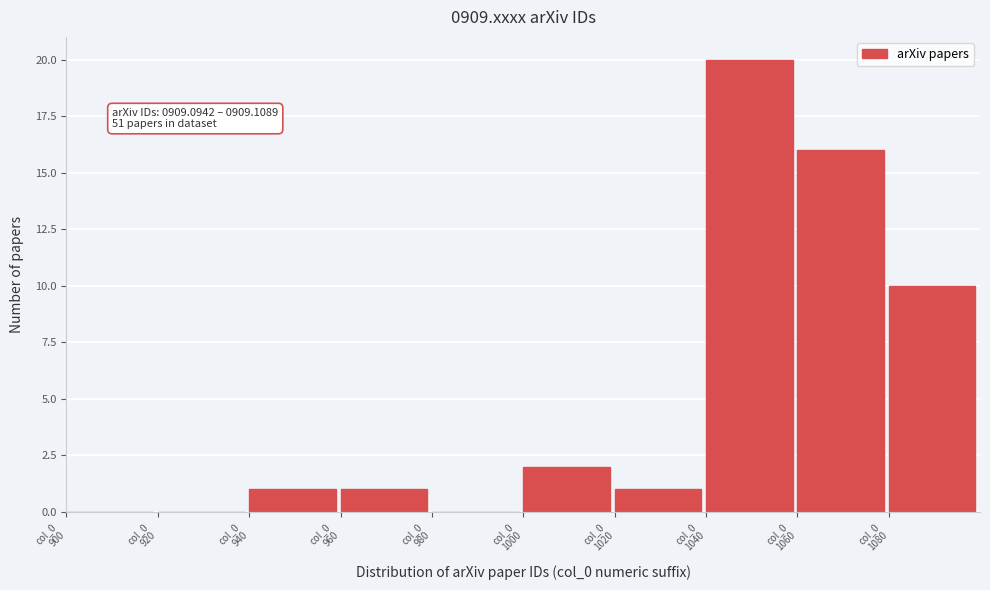

What is the sum of all values?

51